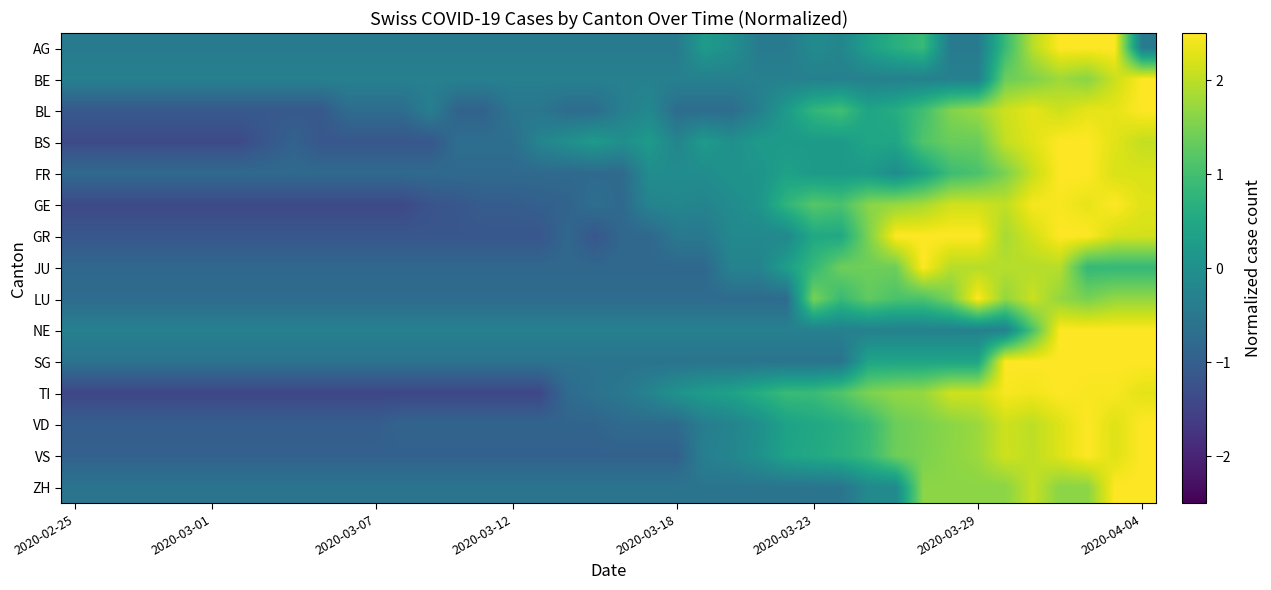

At how many categories does at least one series exceed 0?

20